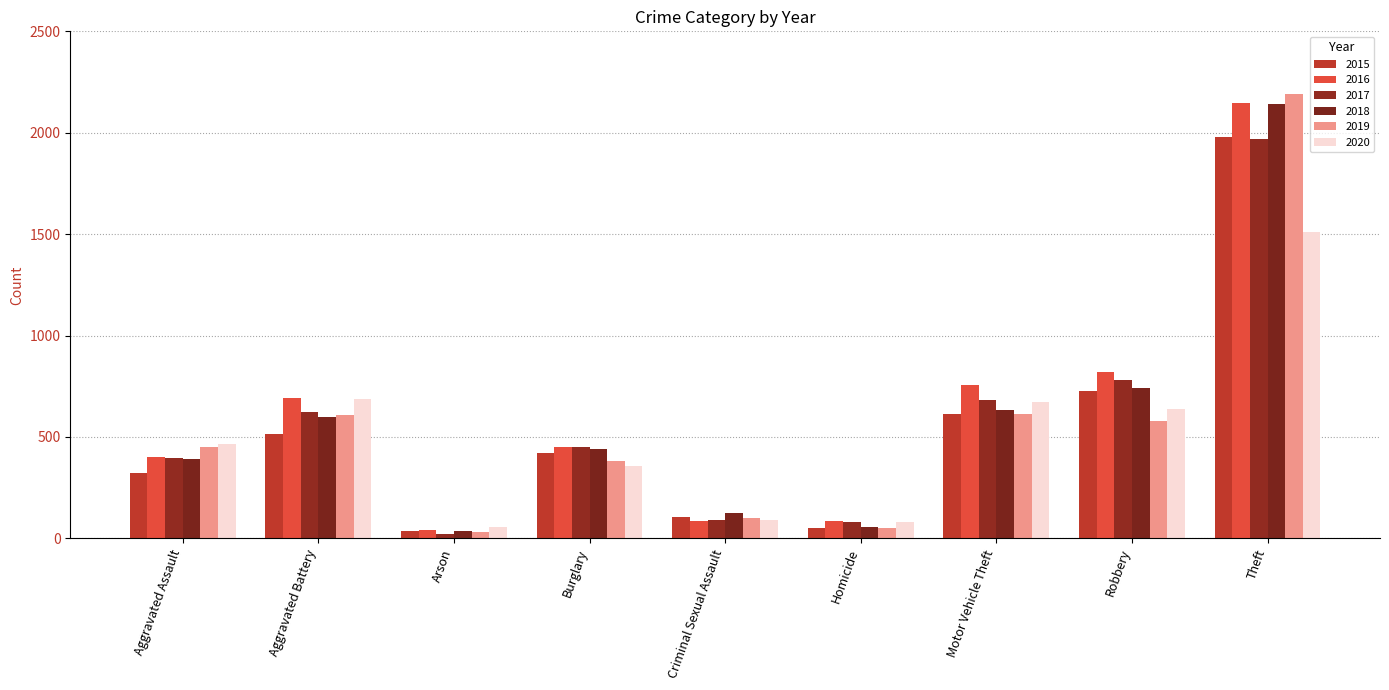

Reading right to left, transcribe all the data shown in this chart.

2015: Theft=1981	Robbery=726	Motor Vehicle Theft=614	Homicide=50	Criminal Sexual Assault=105	Burglary=421	Arson=35	Aggravated Battery=515	Aggravated Assault=323
2016: Theft=2148	Robbery=819	Motor Vehicle Theft=756	Homicide=87	Criminal Sexual Assault=87	Burglary=451	Arson=40	Aggravated Battery=691	Aggravated Assault=402
2017: Theft=1968	Robbery=780	Motor Vehicle Theft=680	Homicide=82	Criminal Sexual Assault=91	Burglary=453	Arson=23	Aggravated Battery=623	Aggravated Assault=396
2018: Theft=2140	Robbery=741	Motor Vehicle Theft=631	Homicide=56	Criminal Sexual Assault=123	Burglary=443	Arson=37	Aggravated Battery=600	Aggravated Assault=392
2019: Theft=2190	Robbery=577	Motor Vehicle Theft=611	Homicide=53	Criminal Sexual Assault=102	Burglary=383	Arson=32	Aggravated Battery=608	Aggravated Assault=452
2020: Theft=1512	Robbery=637	Motor Vehicle Theft=673	Homicide=81	Criminal Sexual Assault=89	Burglary=357	Arson=55	Aggravated Battery=686	Aggravated Assault=466